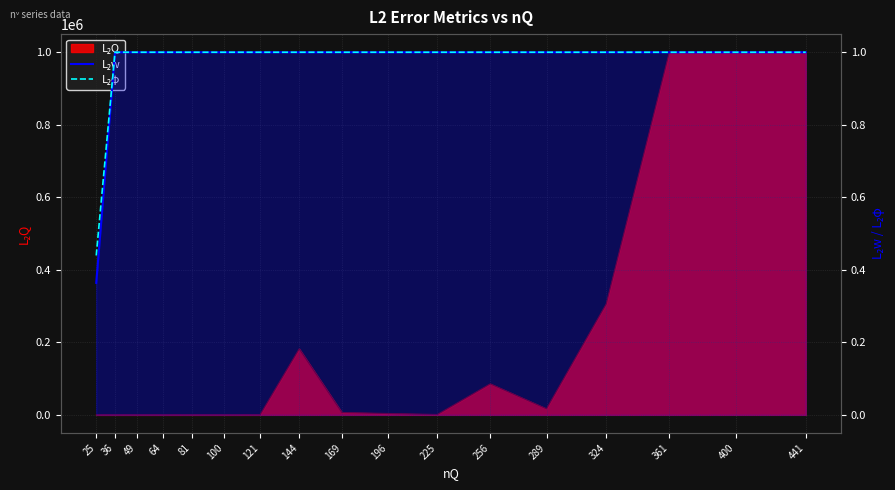

At which category does L₂w reach its first local valley?

81